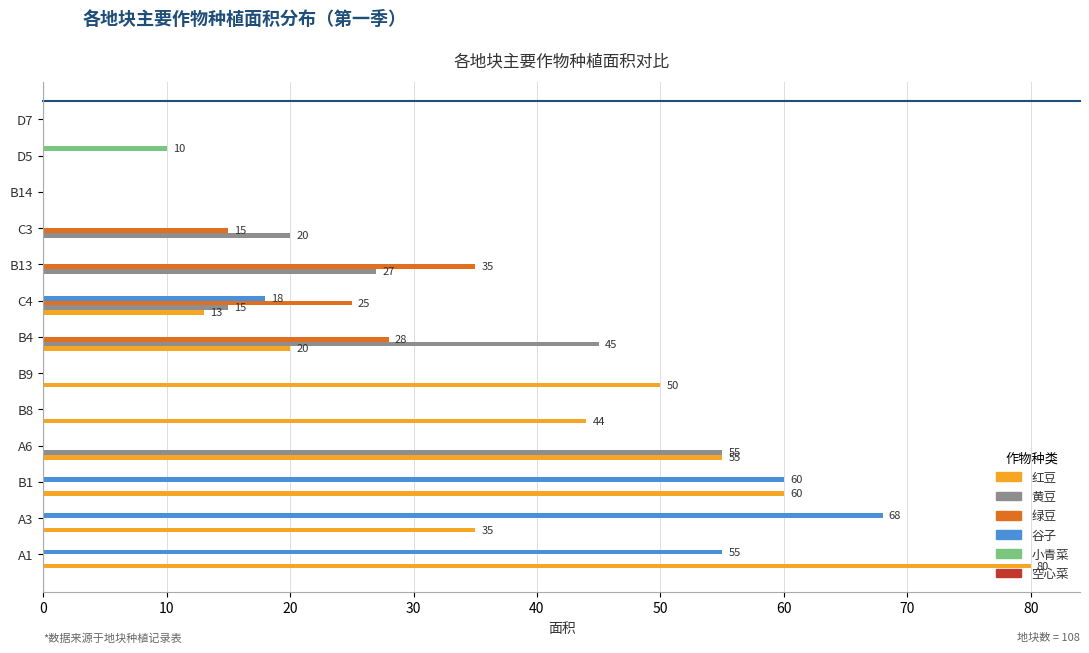

Where is 绿豆 nearest to the value 17?

C3